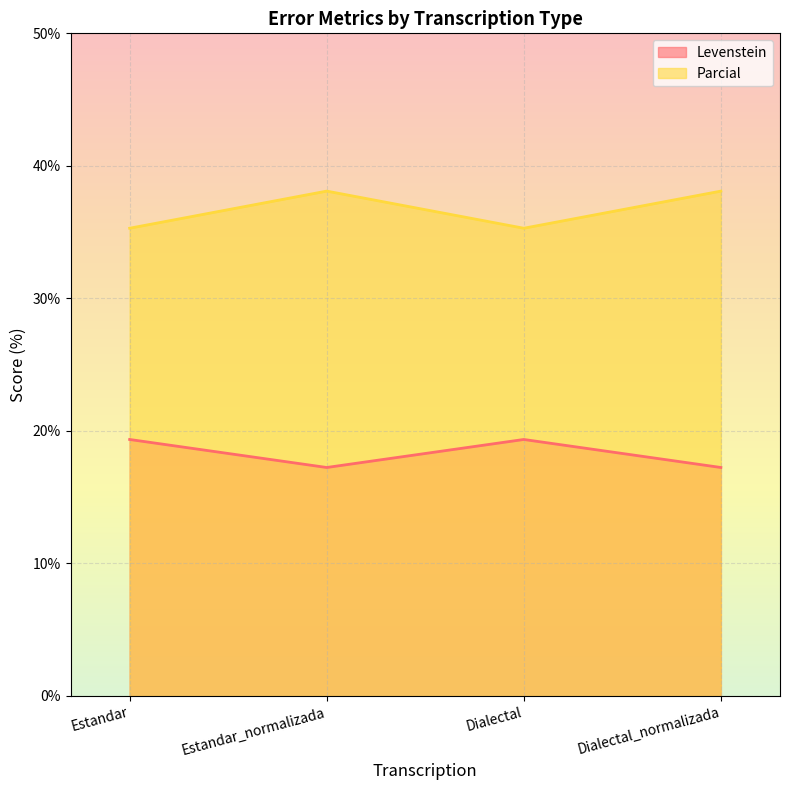

What is the average value of the Levenstein series?

18.3